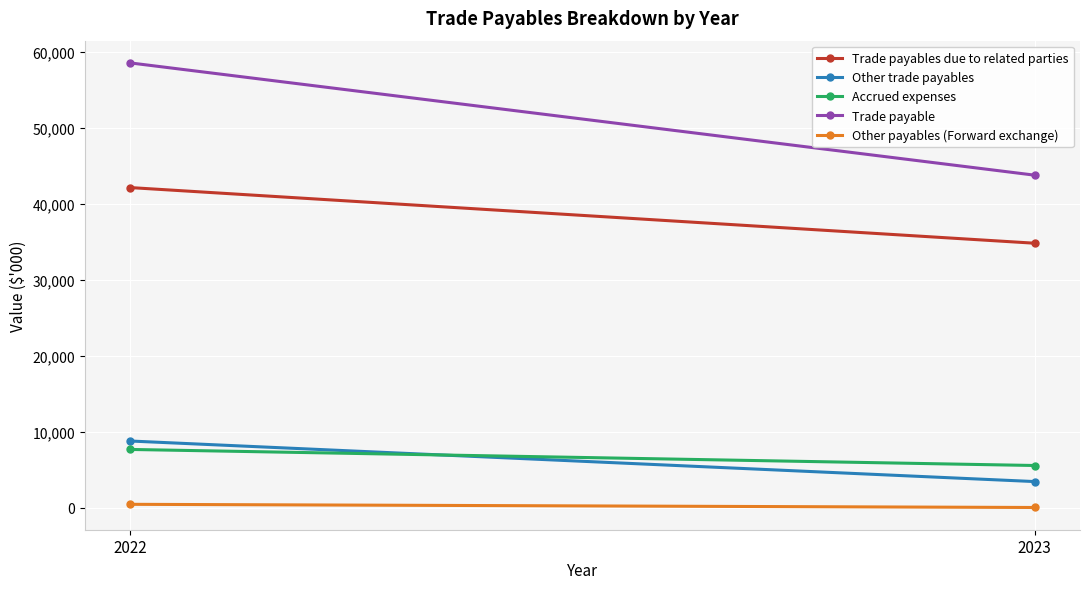

What value does the Other trade payables series have at 2023?

3419